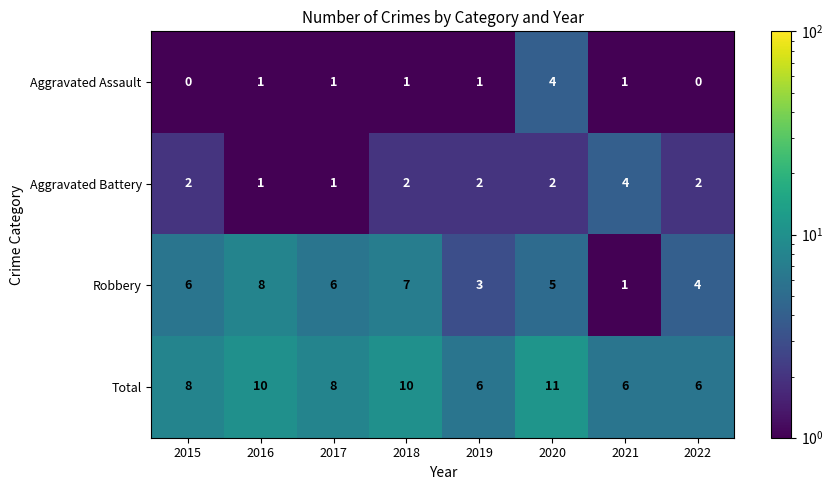

Count the number of data series in this chart.

4